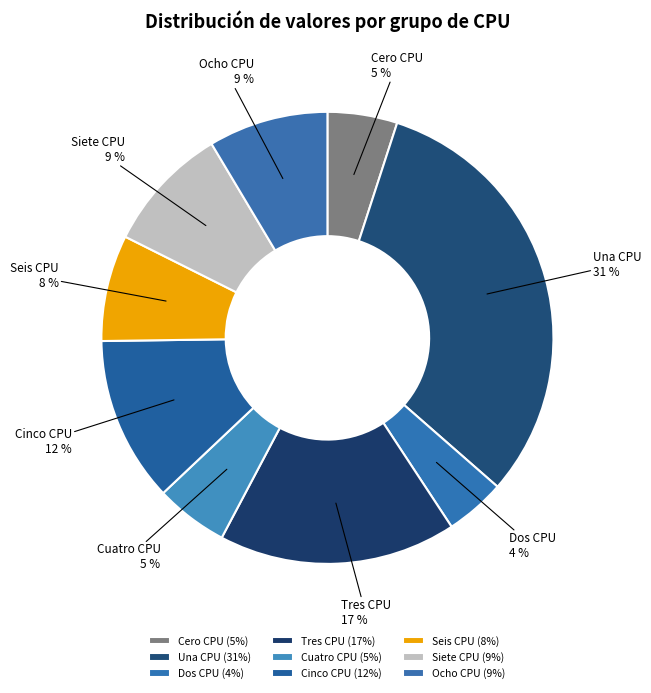

Is it true that Ocho CPU is 9% of the pie?

True